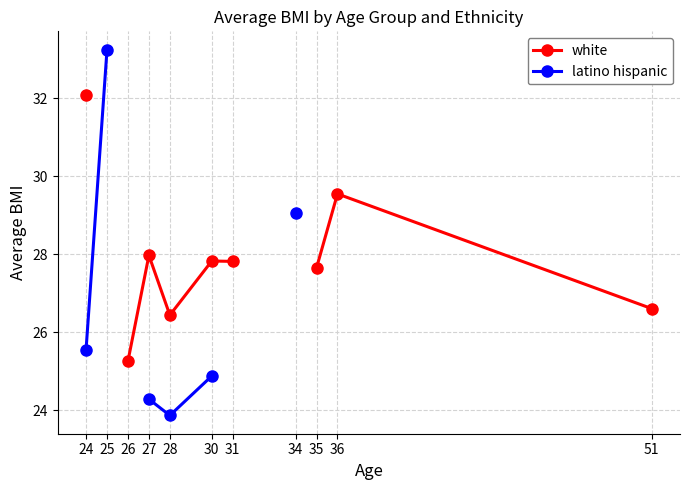

True or false: white and latino hispanic cross at least once.

False